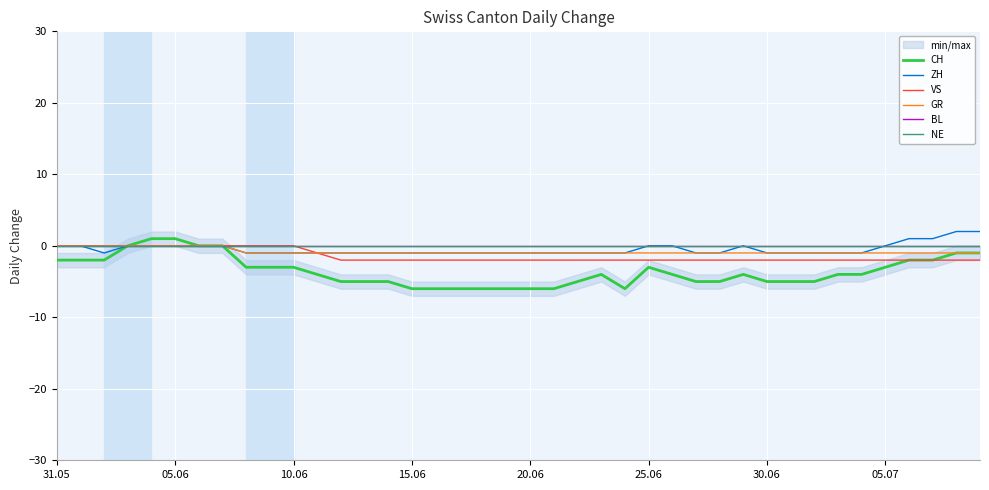

Which has a higher value, 20.06 or 31.05?

31.05